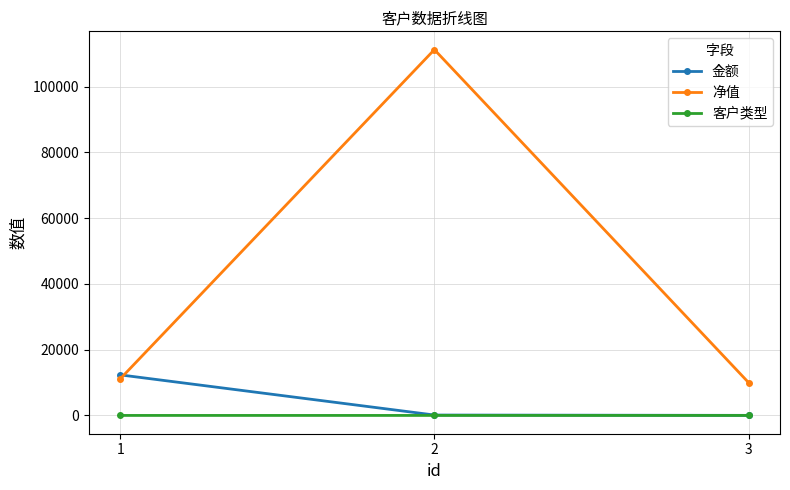

List the series in order of their peak value, lowest first.

客户类型, 金额, 净值